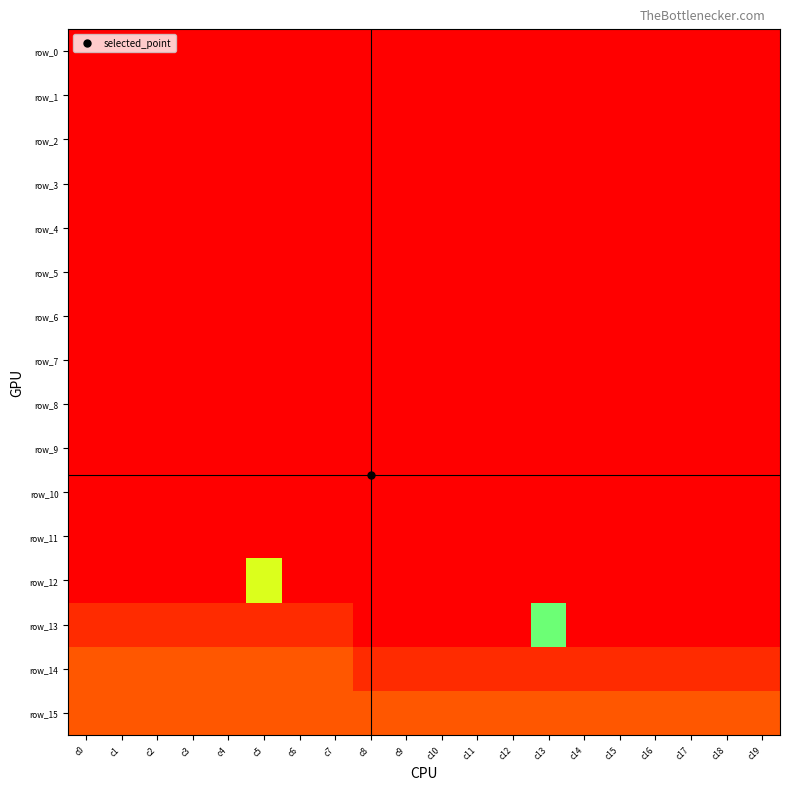

What is the minimum value shown in the chart?

-1